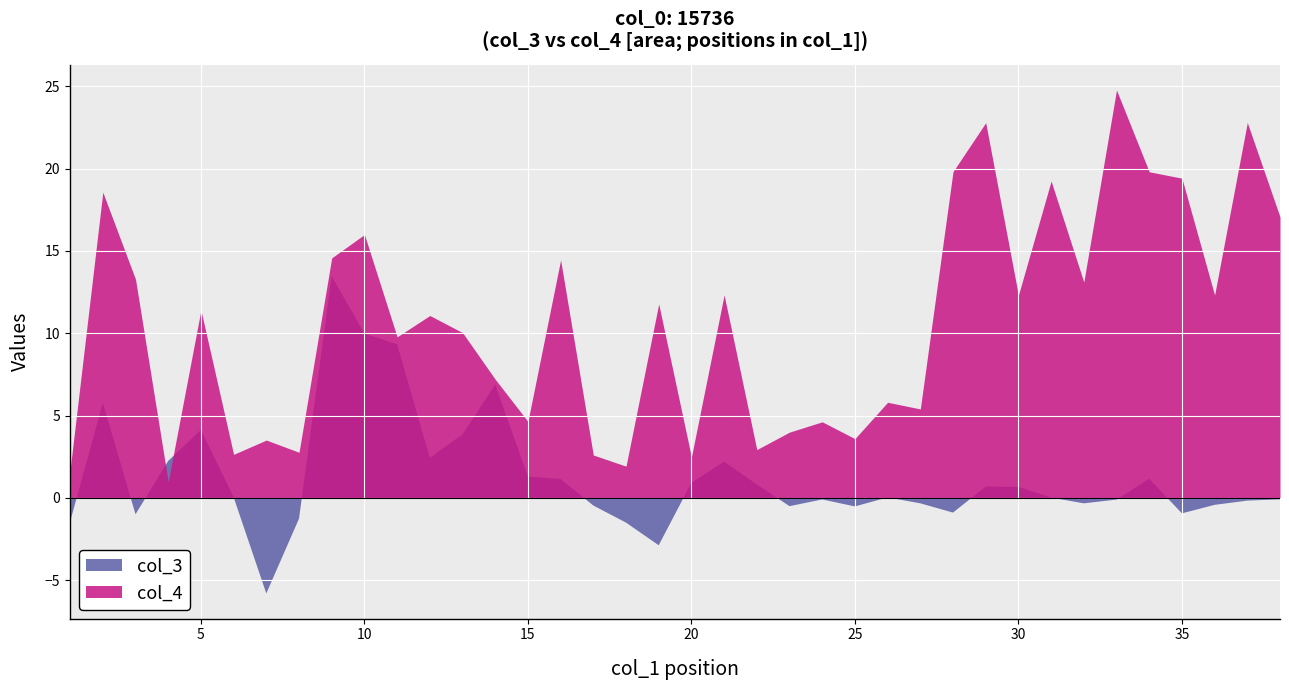

Which series ends up on top after the final intersection of col_4 and col_3?

col_4